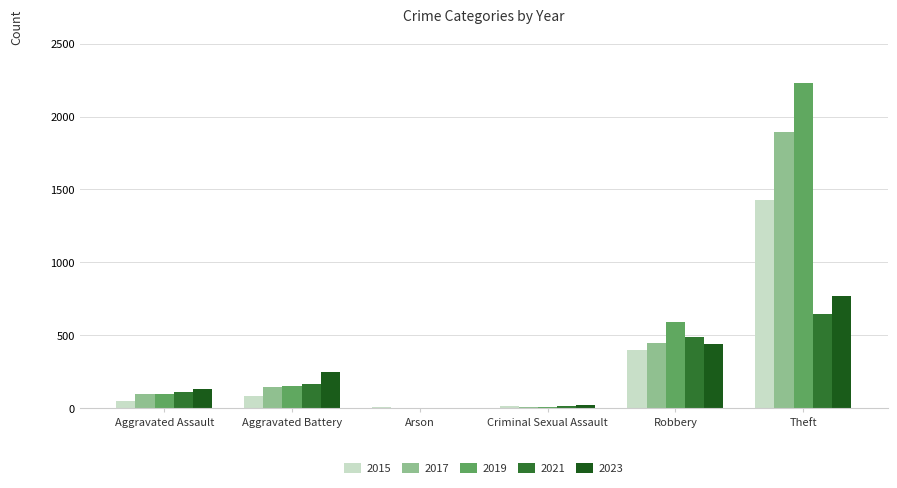

How many groups of bars are there?

6